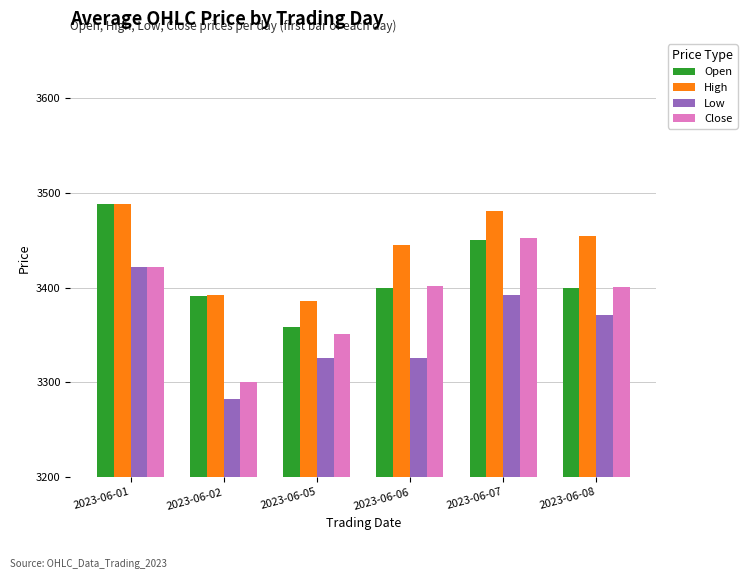

How many bars are there in total?

24